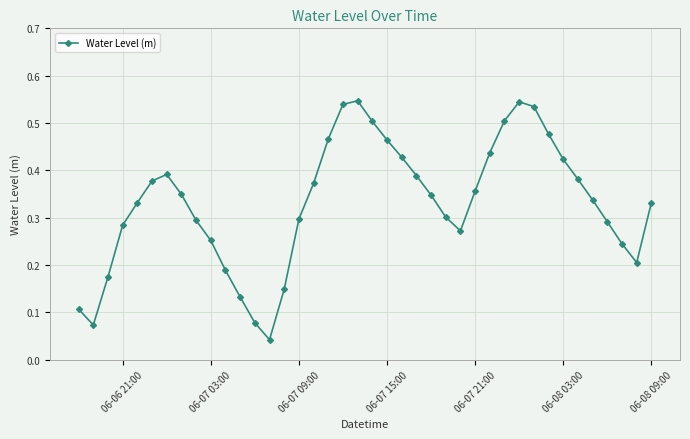

How many interior local valleys (lower than both neighbors) does the data have?

4